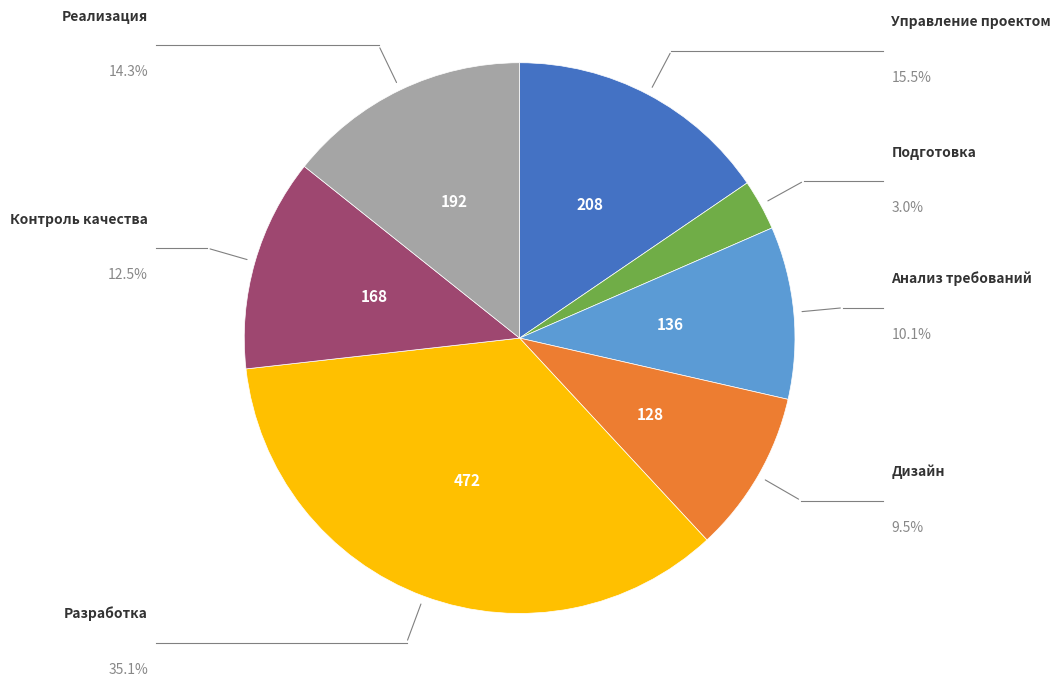

Is there a majority slice in this chart?

No